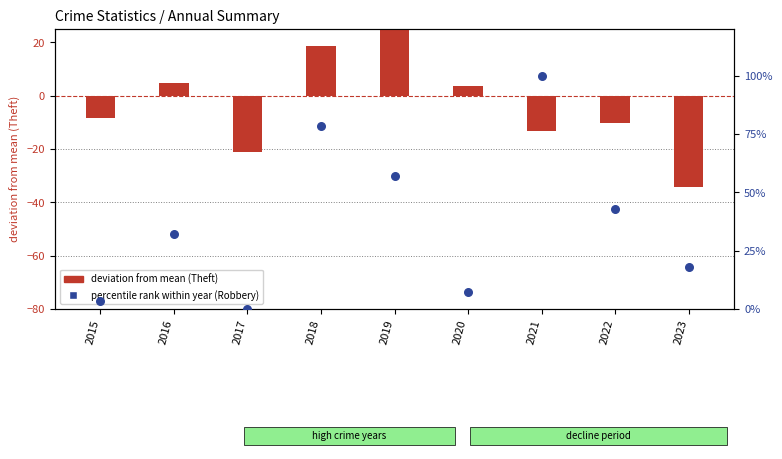

What is the total value across all series at 2022?

32.6